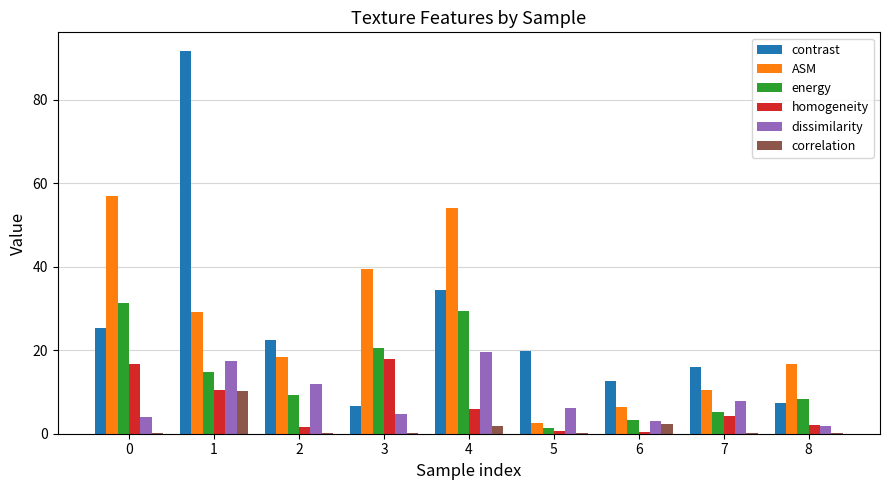

Is the value of homogeneity at 1 greater than the value of contrast at 8?

Yes